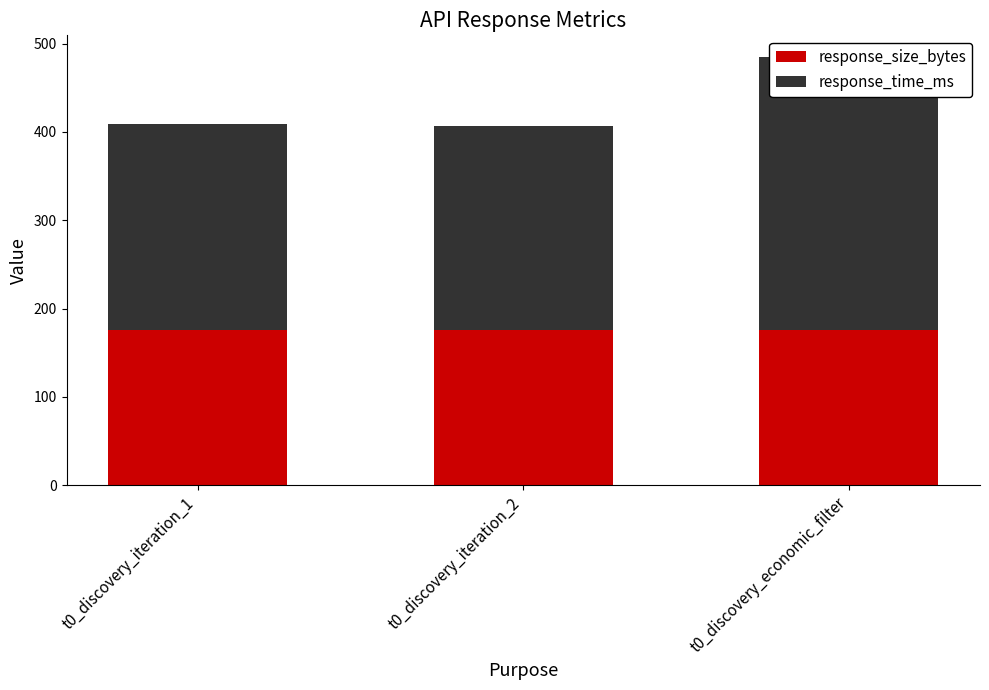

The value of response_time_ms at t0_discovery_iteration_1 is 232.9. True or false?

True